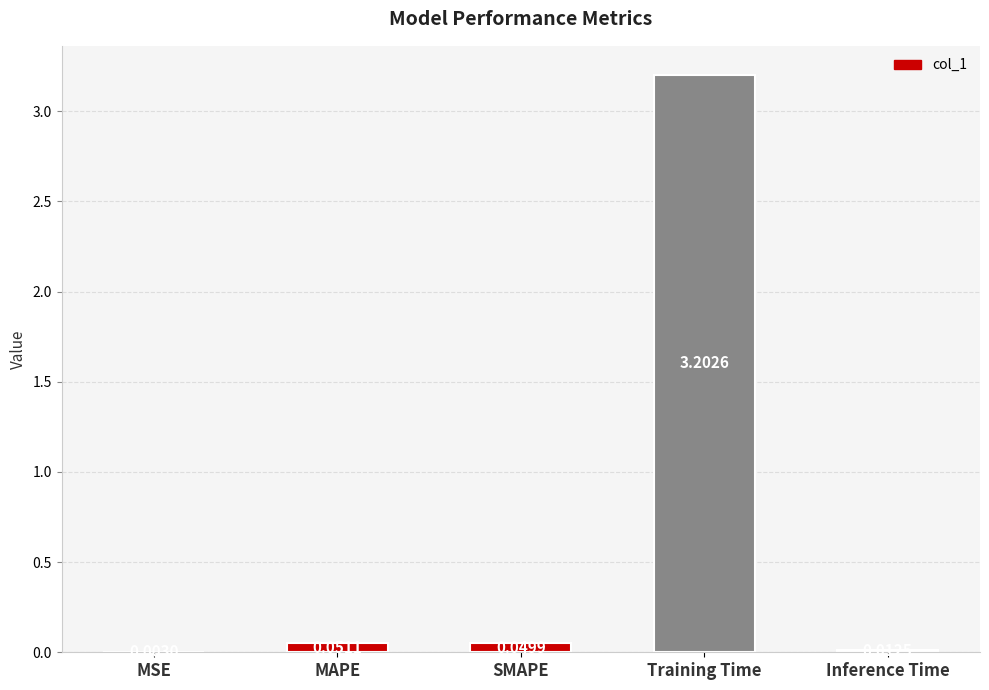

Which category has the highest value across all series?

Training Time